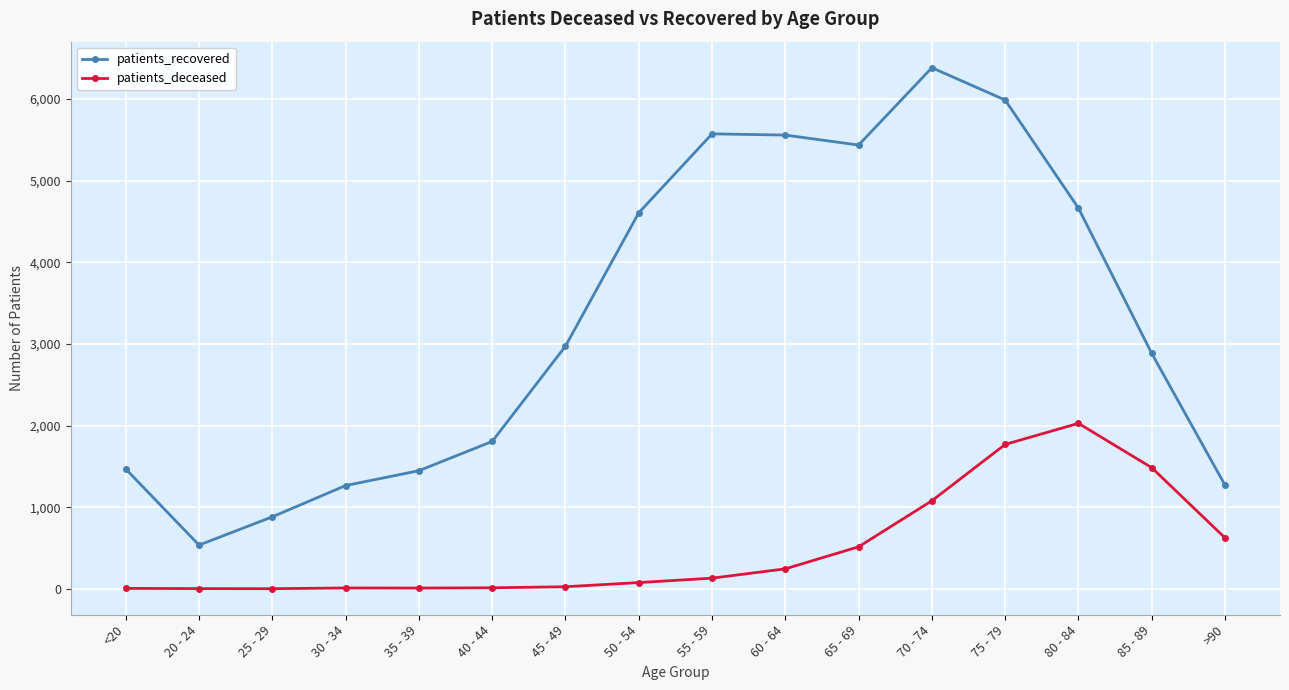

True or false: patients_recovered and patients_deceased cross at least once.

False